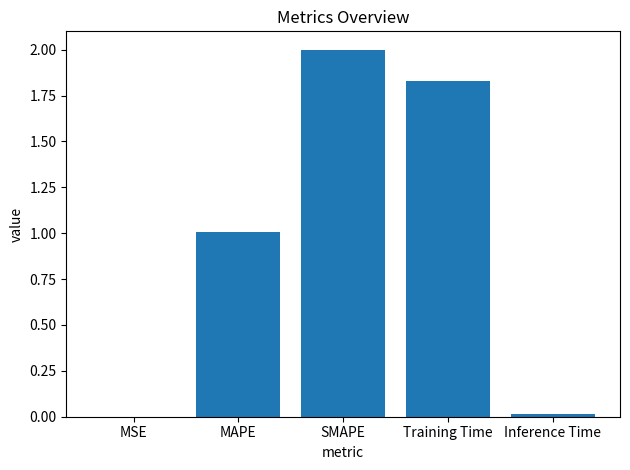

How many categories are shown in the chart?

5